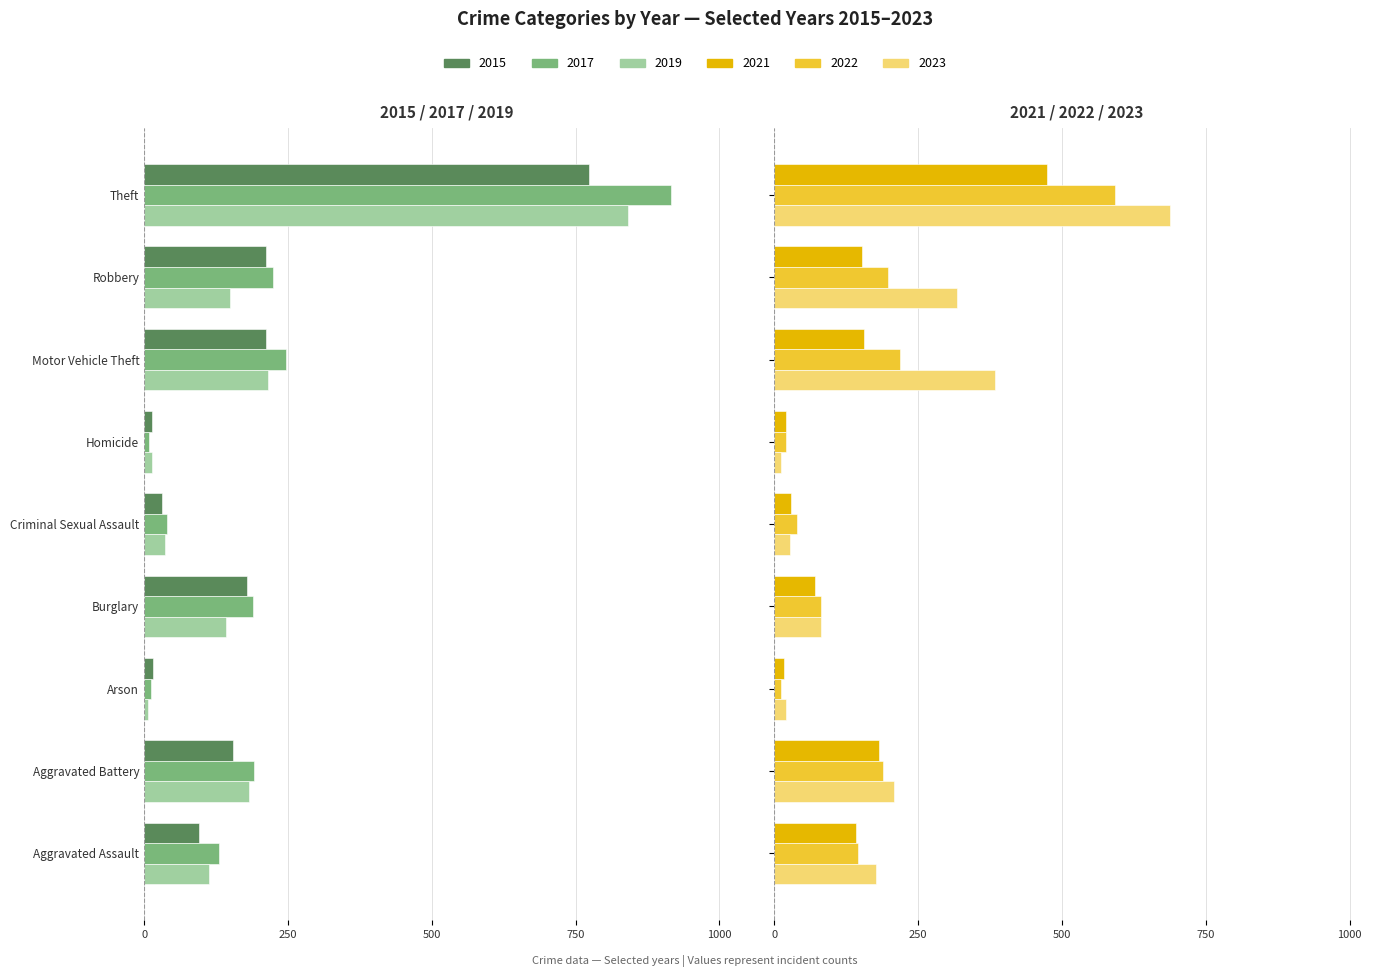

Which series changed the most between Aggravated Assault and Homicide?

2023